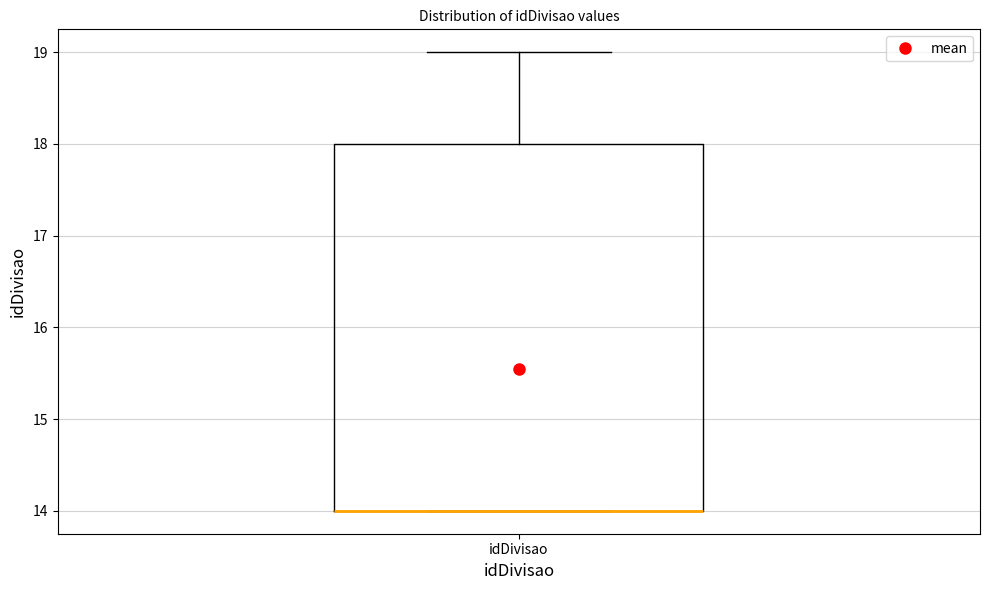

Where does the upper whisker of the box for idDivisao end on the y-axis? The values are not printed on the chart, so give them approximately, as read against the axis.

19